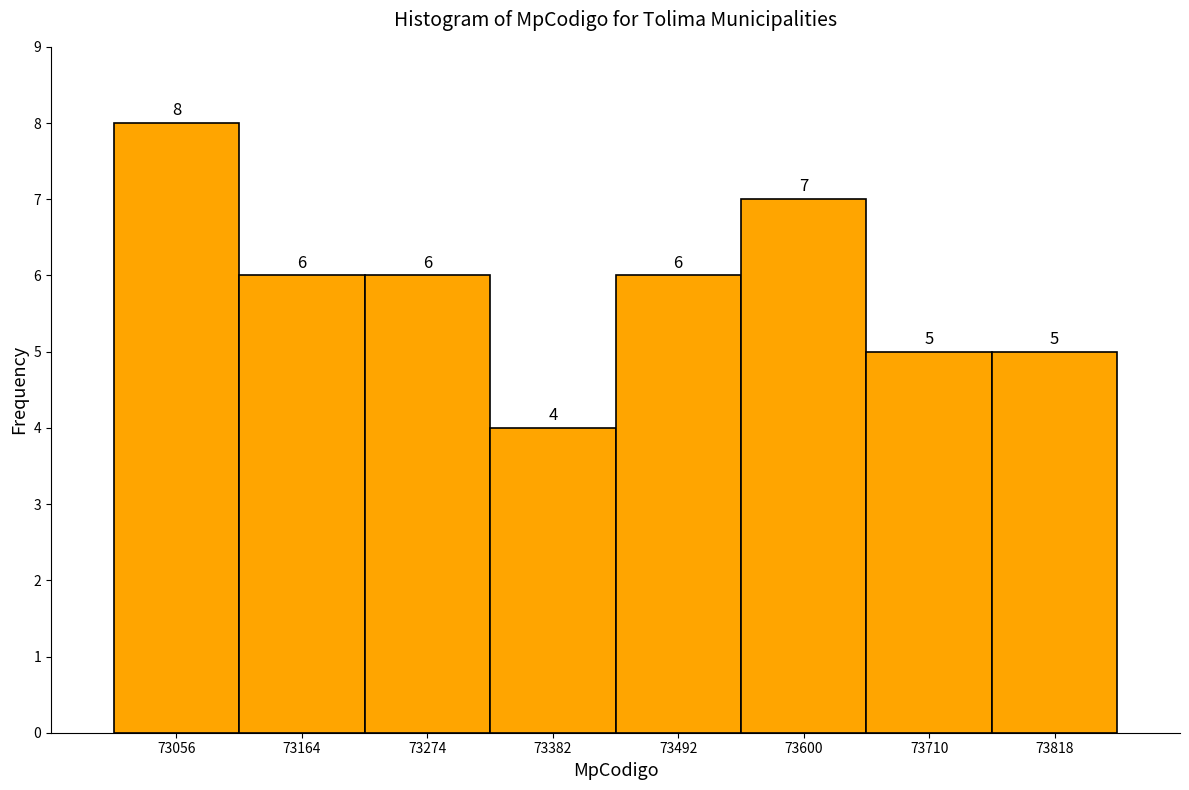

Reading left to right, transcribe this chart: for each bar, give the range it covers on the x-axis and its height. The bar edges are not printed on the chart, so give them approximately, as read against the axis.

73000 to 73120: 8
73120 to 73220: 6
73220 to 73320: 6
73320 to 73440: 4
73440 to 73540: 6
73540 to 73660: 7
73660 to 73760: 5
73760 to 73880: 5